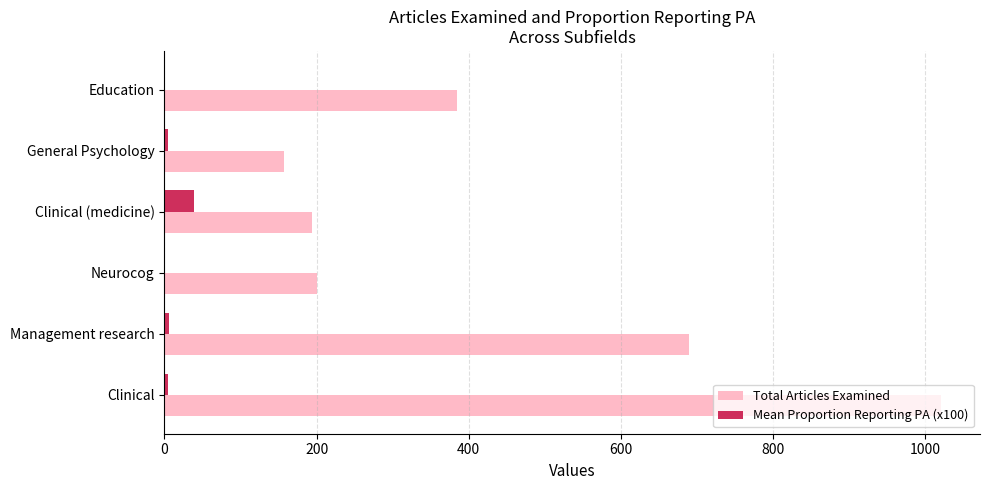

At which label does Total Articles Examined reach its peak?

Clinical